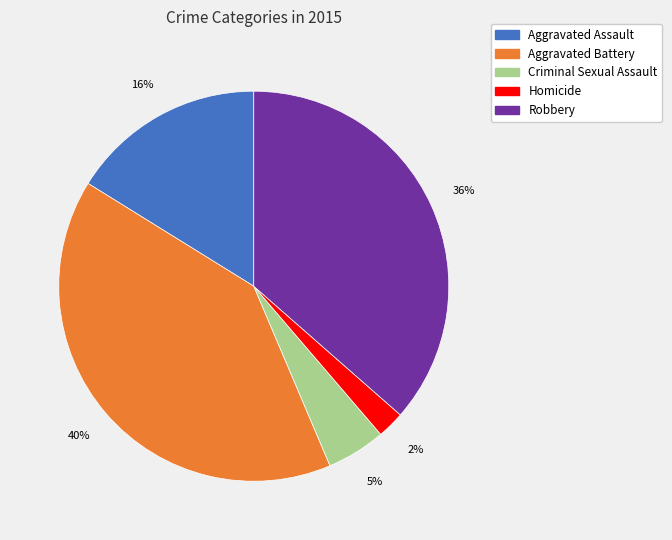

To the nearest percent, what is the difference between the largest and smallest slice percentages?

38%